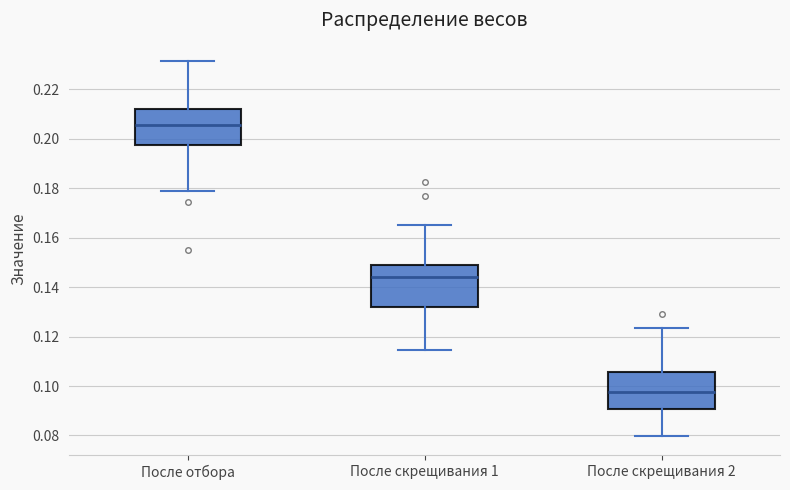

Reading left to right, transcribe this box plot: for each box, give where its median line is, the range the box spans, and where its two whiskers end, as read against the y-axis. The values are not printed on the chart, so give them approximately, as read against the axis.

После отбора: median 0.206, box 0.198 to 0.212, whiskers 0.180 to 0.232
После скрещивания 1: median 0.144, box 0.132 to 0.148, whiskers 0.114 to 0.166
После скрещивания 2: median 0.098, box 0.090 to 0.106, whiskers 0.080 to 0.124